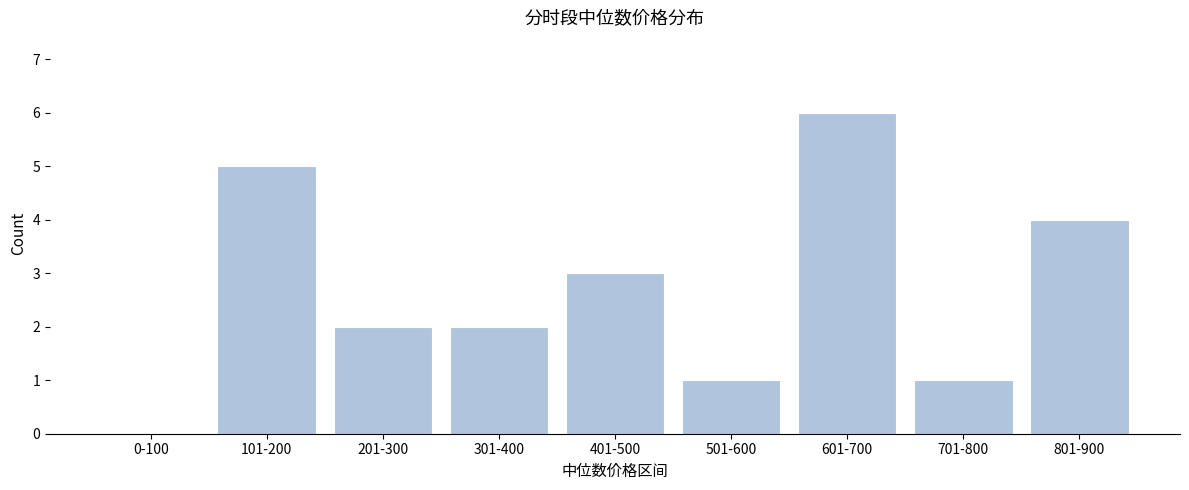

Reading left to right, transcribe all the data shown in this chart.

0-100=0	101-200=5	201-300=2	301-400=2	401-500=3	501-600=1	601-700=6	701-800=1	801-900=4